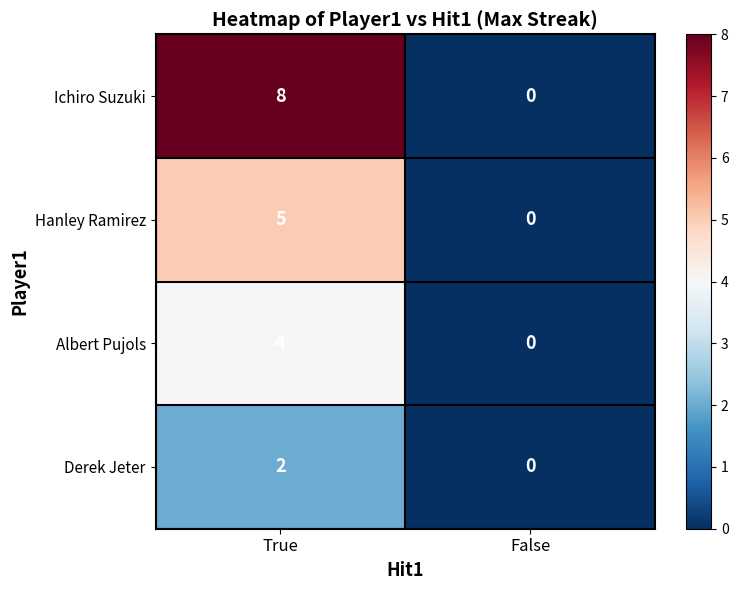

Where is Hanley Ramirez nearest to the value 2?

False